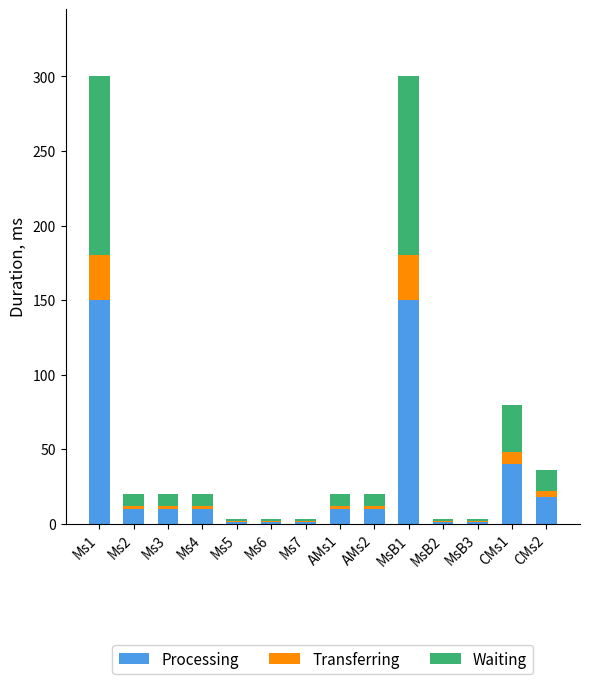

What is the maximum value for Processing?

150